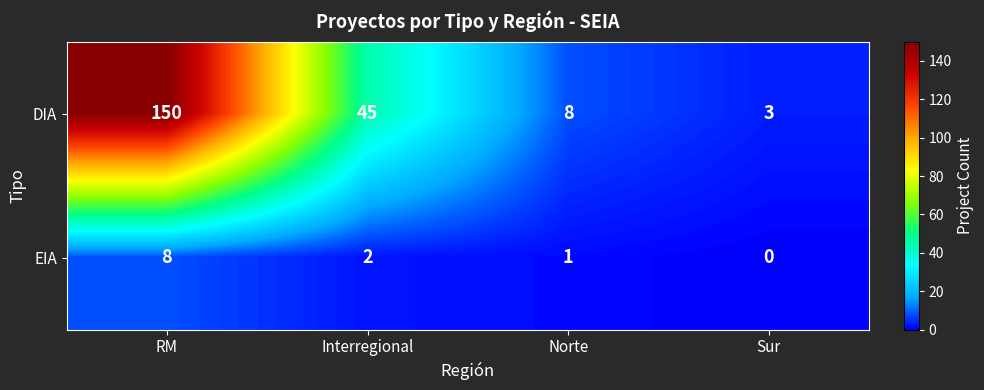

Which category has the lowest value in the DIA series?

Sur